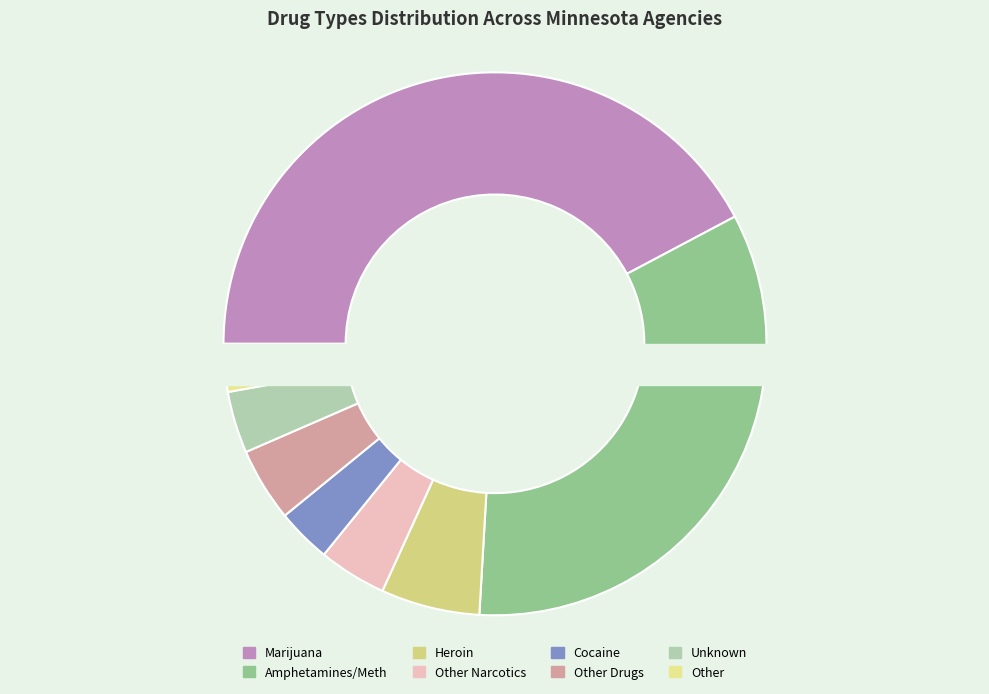

Does Other Narcotics account for over 50% of the chart?

No